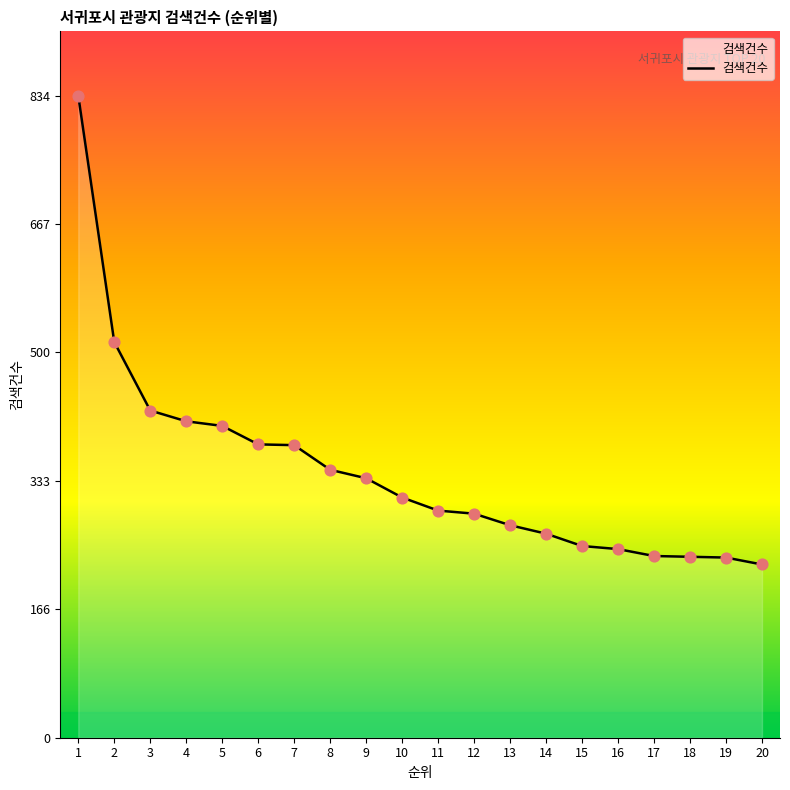

What is the ratio of the value at 20 to the value at 13?

0.8